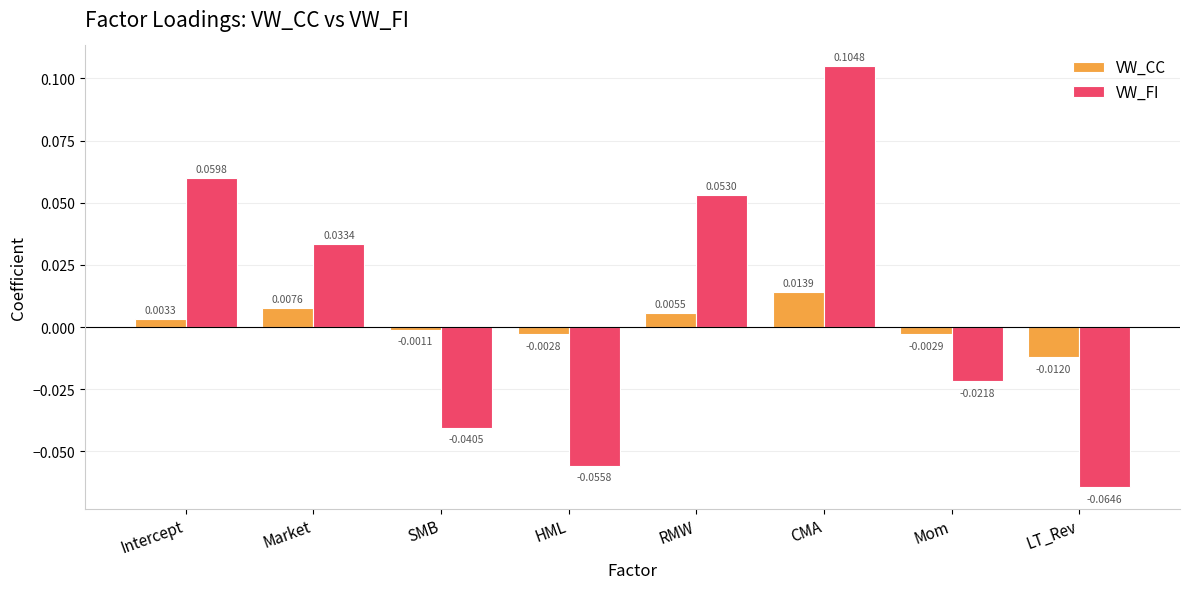

What is the label of the 2nd bar from the right?

Mom